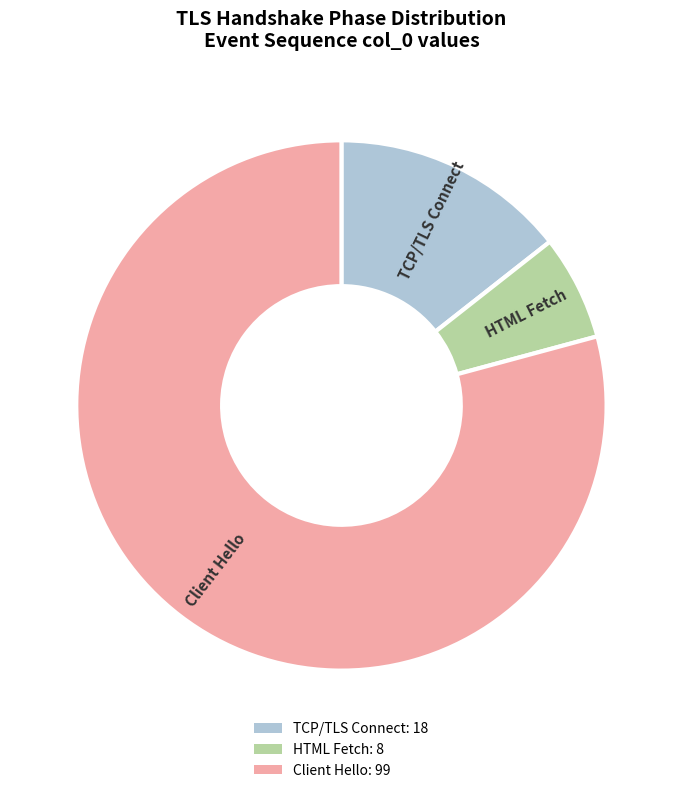

Is there a majority slice in this chart?

Yes